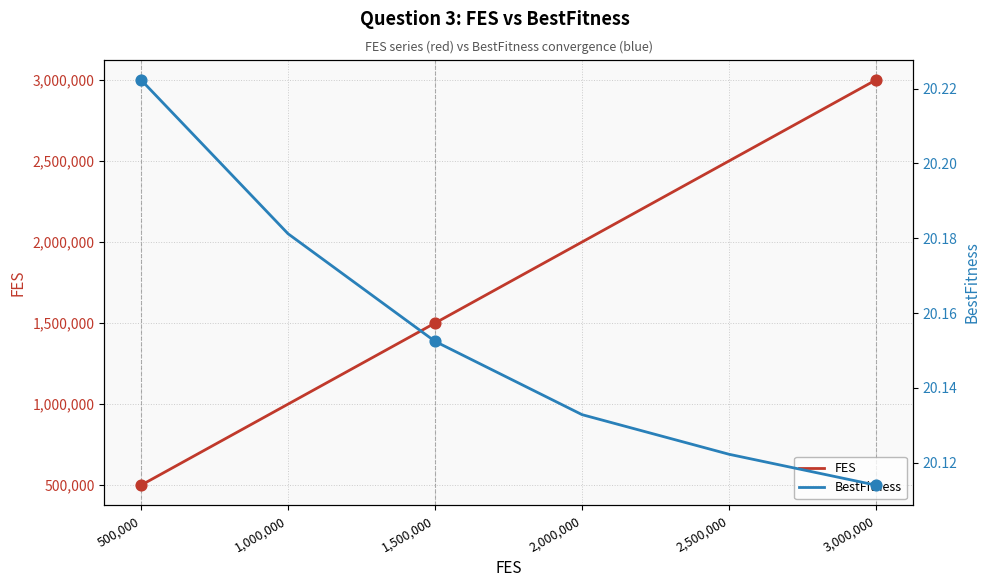

At how many categories does at least one series exceed 855276?

5